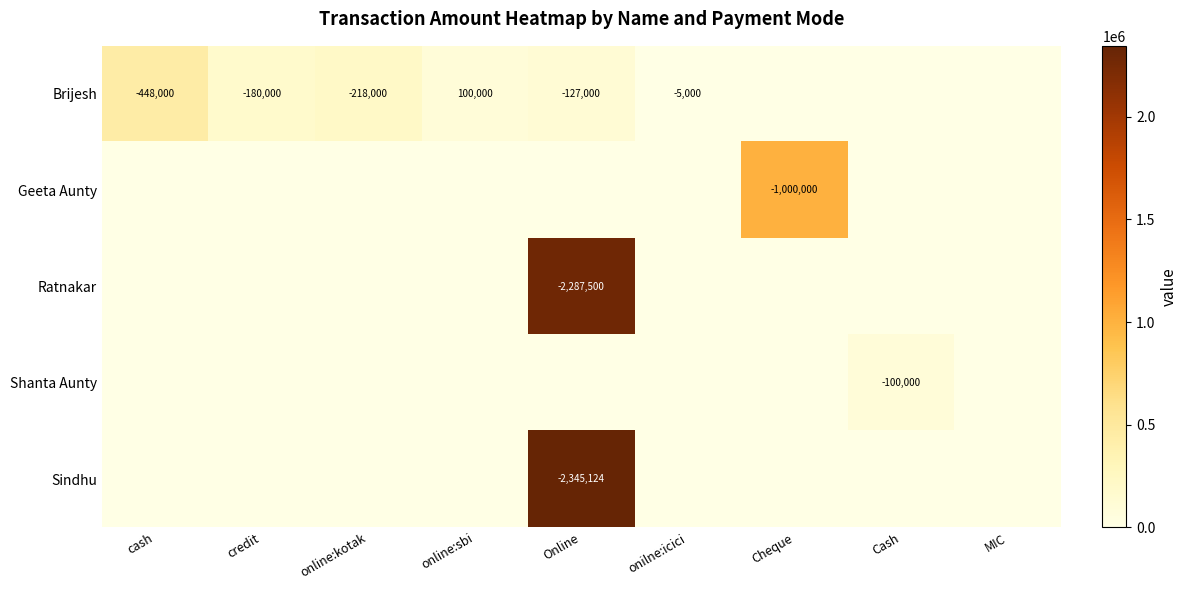

The value of Shanta Aunty at Cash is -159106. True or false?

False